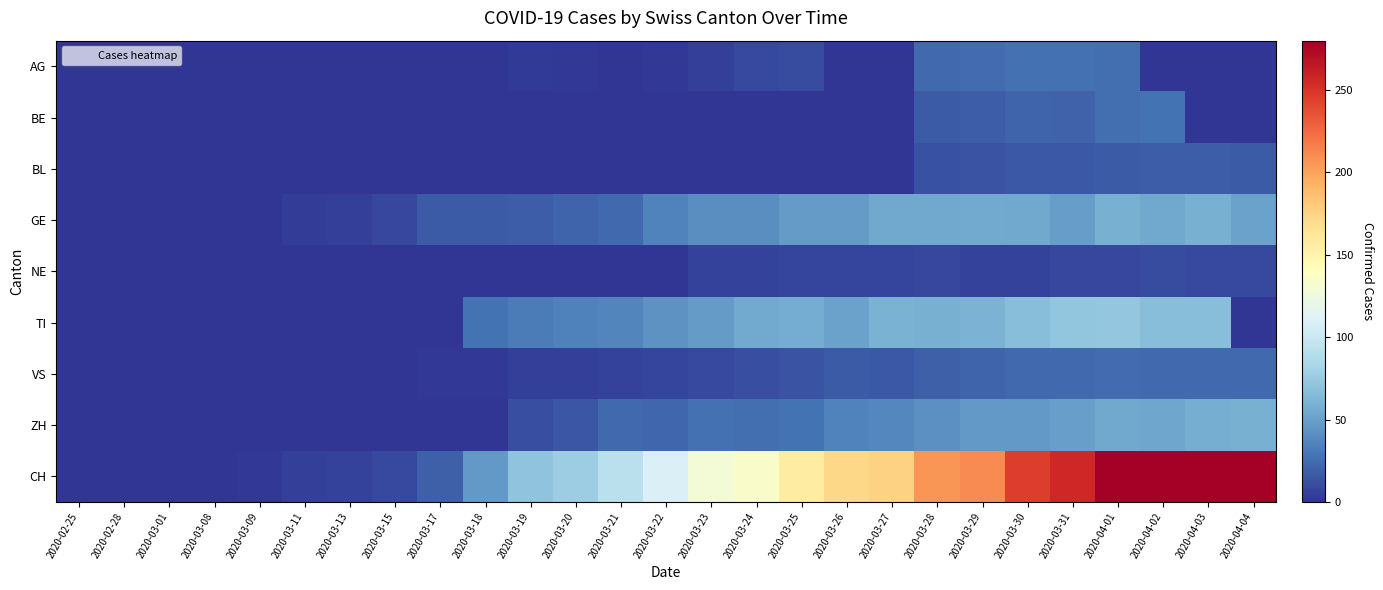

Between 2020-03-30 and 2020-04-04, which is larger?

2020-03-30